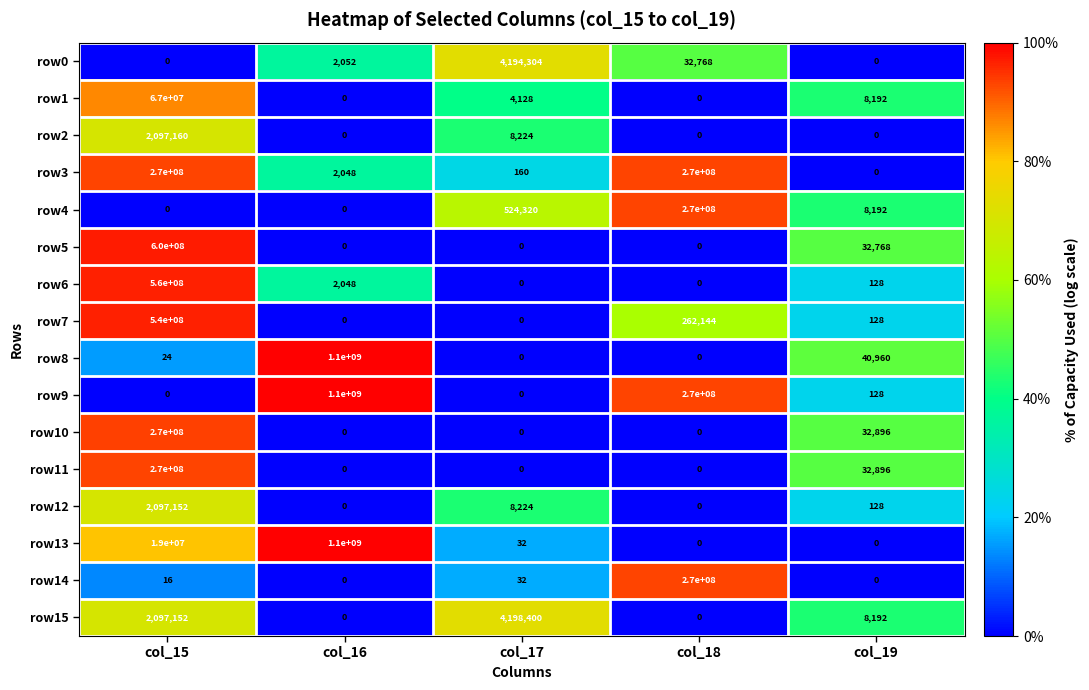

What is the sum of all row14 values?

270000048